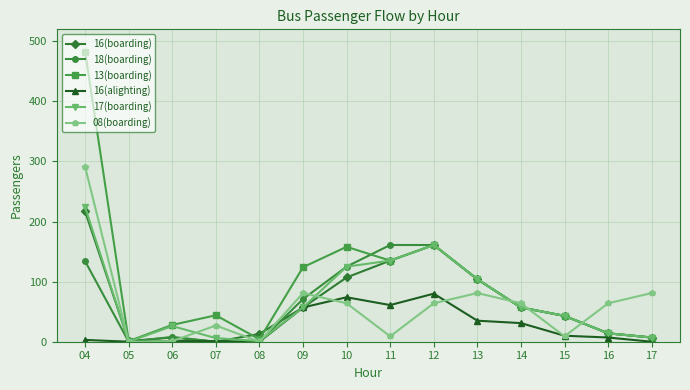

At which category does 17(boarding) reach its first local valley?

05